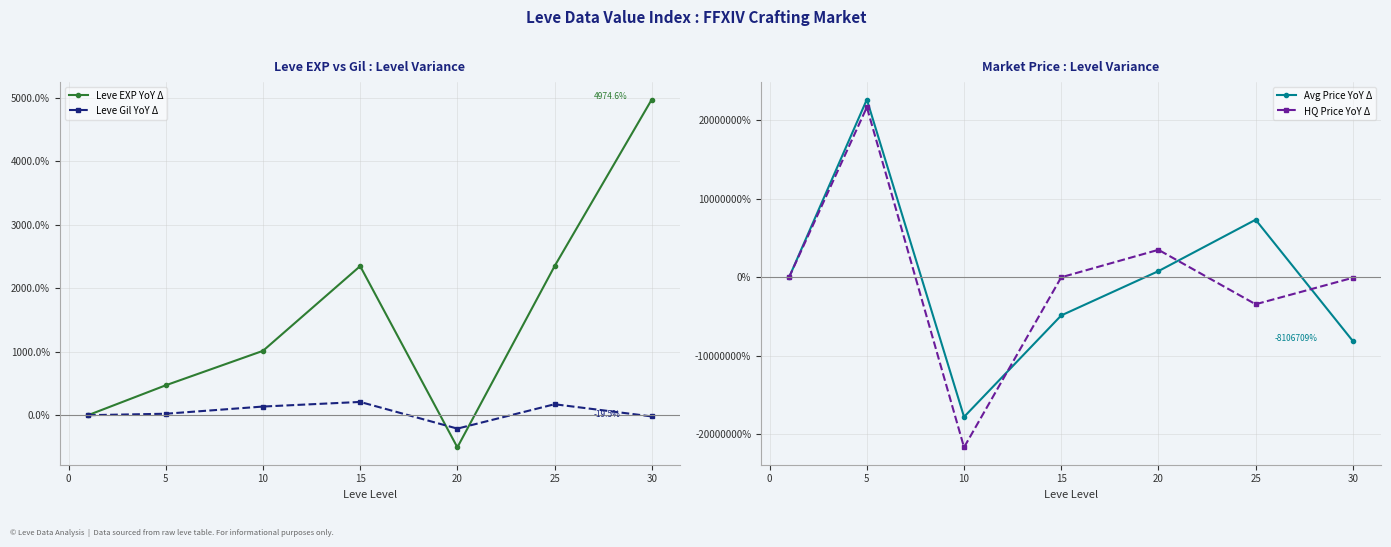

The value of Leve EXP YoY Δ at 20 is -506.3. True or false?

True